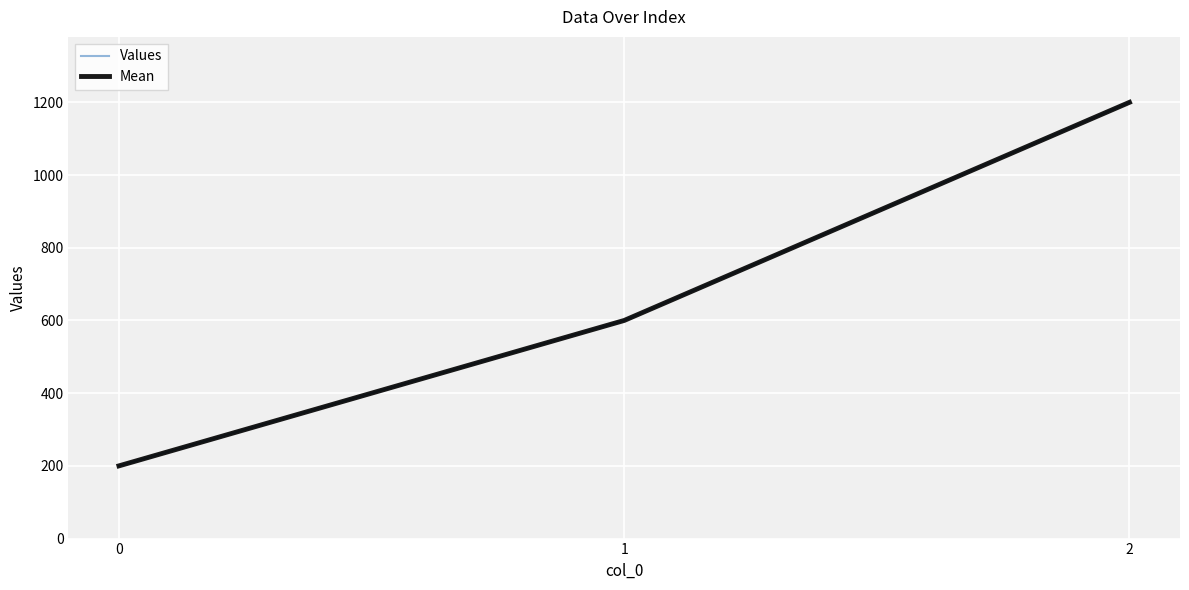

Is this an area chart (filled region under the line)?

No